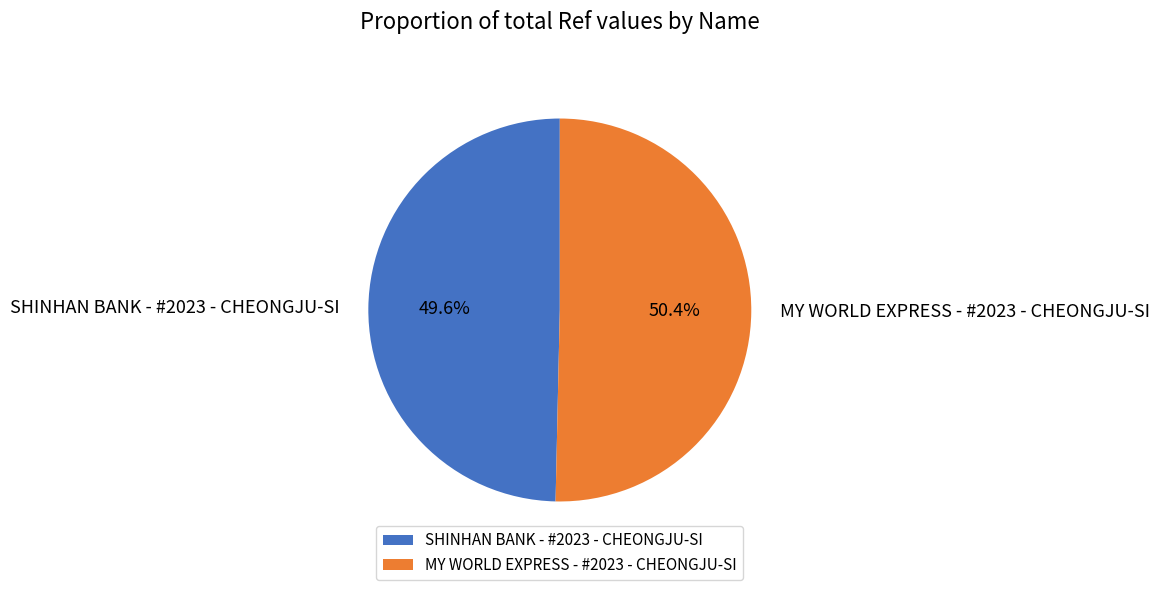

What is the smallest slice in the pie chart?

SHINHAN BANK - #2023 - CHEONGJU-SI